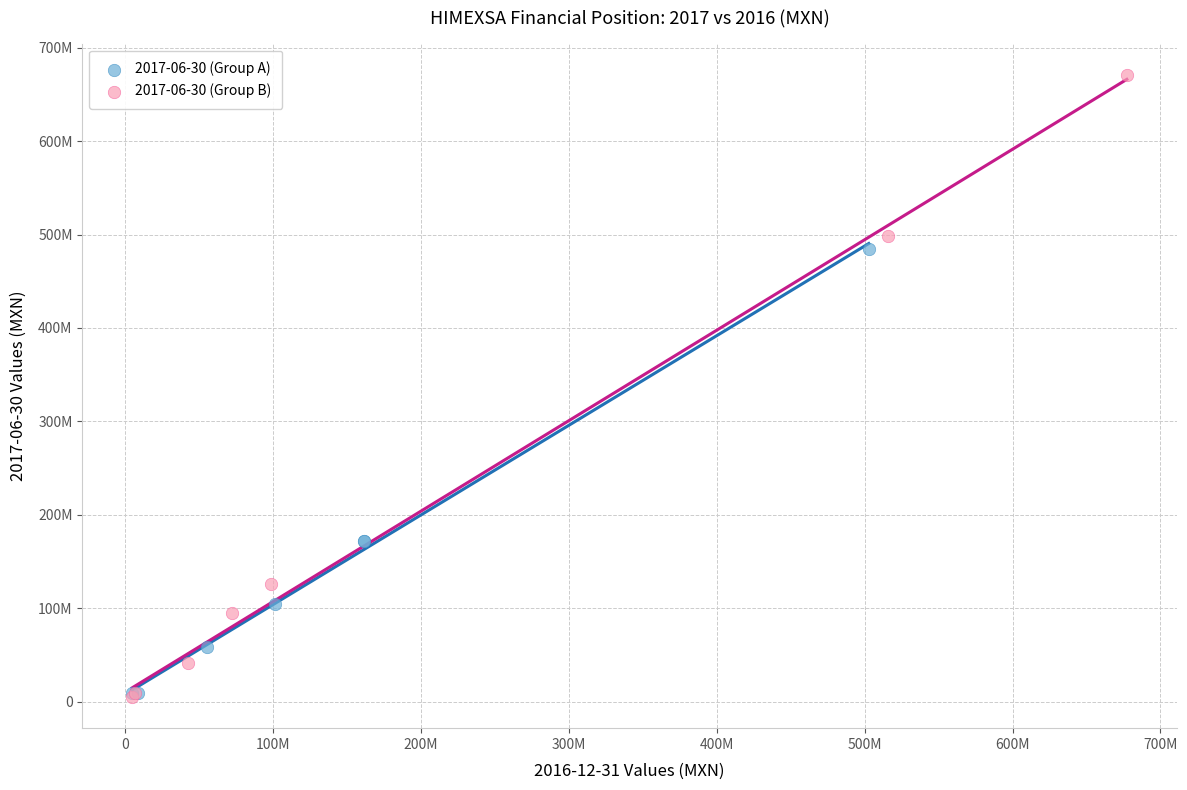

What are all the series names shown in the legend?

2017-06-30 (Group A), 2017-06-30 (Group B)